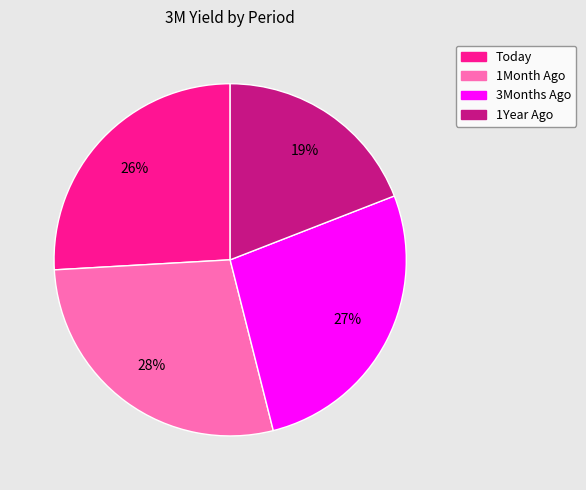

Is the sum of Today and 1Month Ago greater than half?

Yes